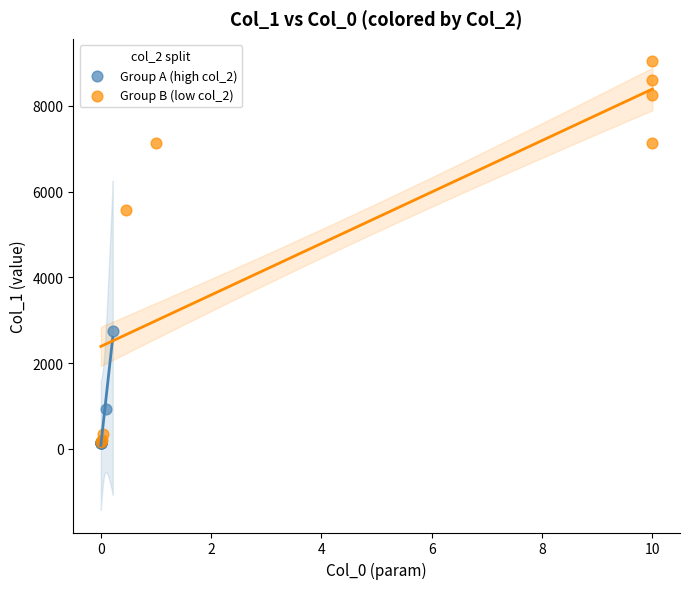

Which series reaches the maximum Y coordinate?

Group B (low col_2)